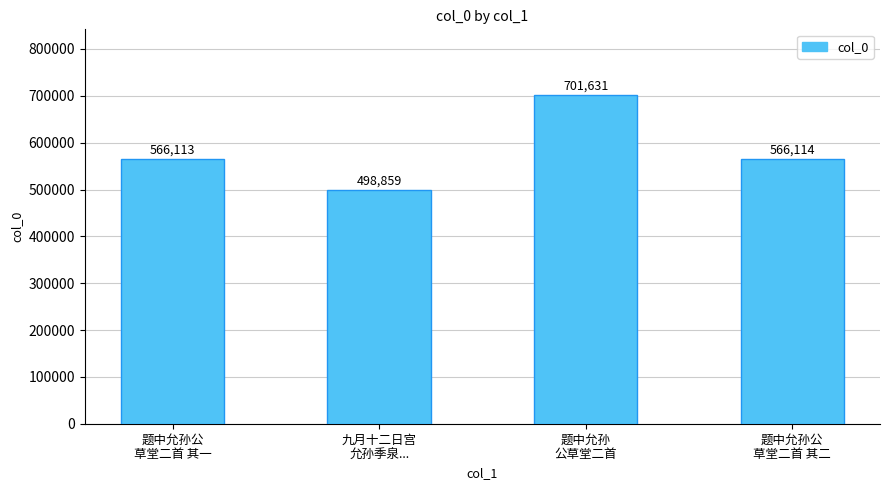

Reading left to right, what are all the values shown in this chart?

题中允孙公
草堂二首 其一=566113	九月十二日宫
允孙季泉...=498859	题中允孙
公草堂二首=701631	题中允孙公
草堂二首 其二=566114